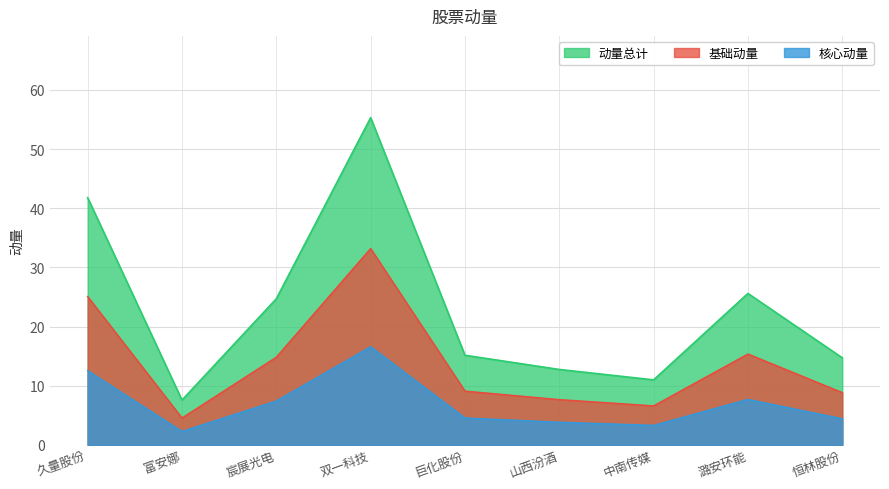

What is the value of the 9th point from the left?

14.7